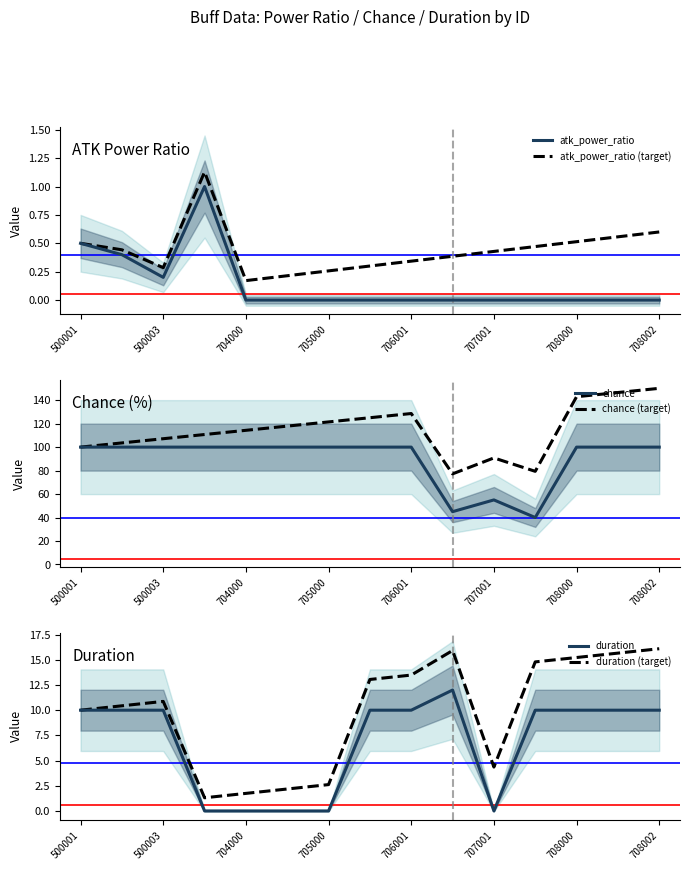

What is the highest value of the chance series?

100.0